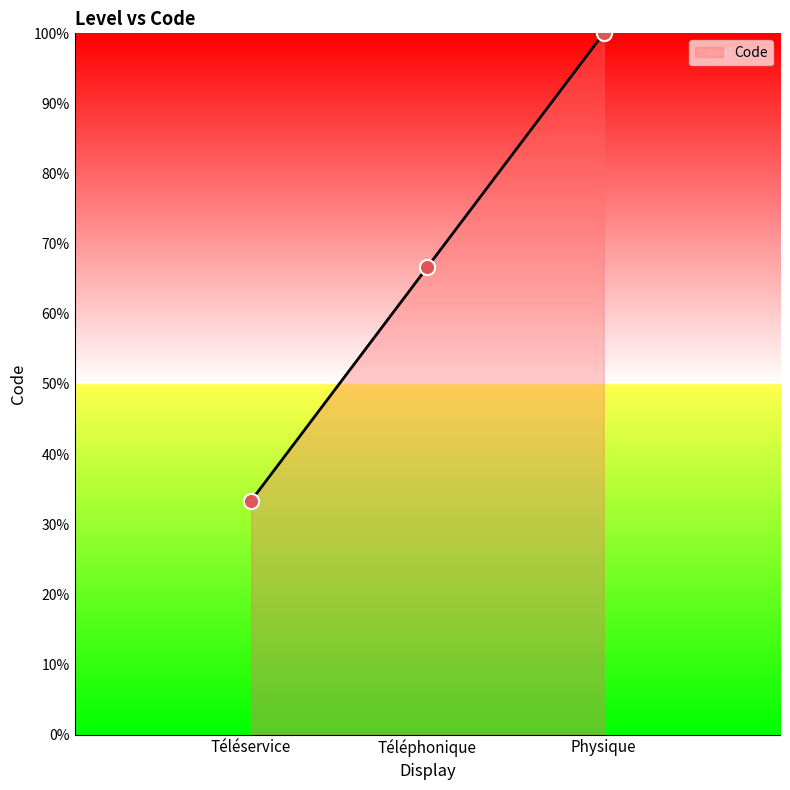

Approximately how many times larger is the value at Physique compared to Téléservice?

3.0